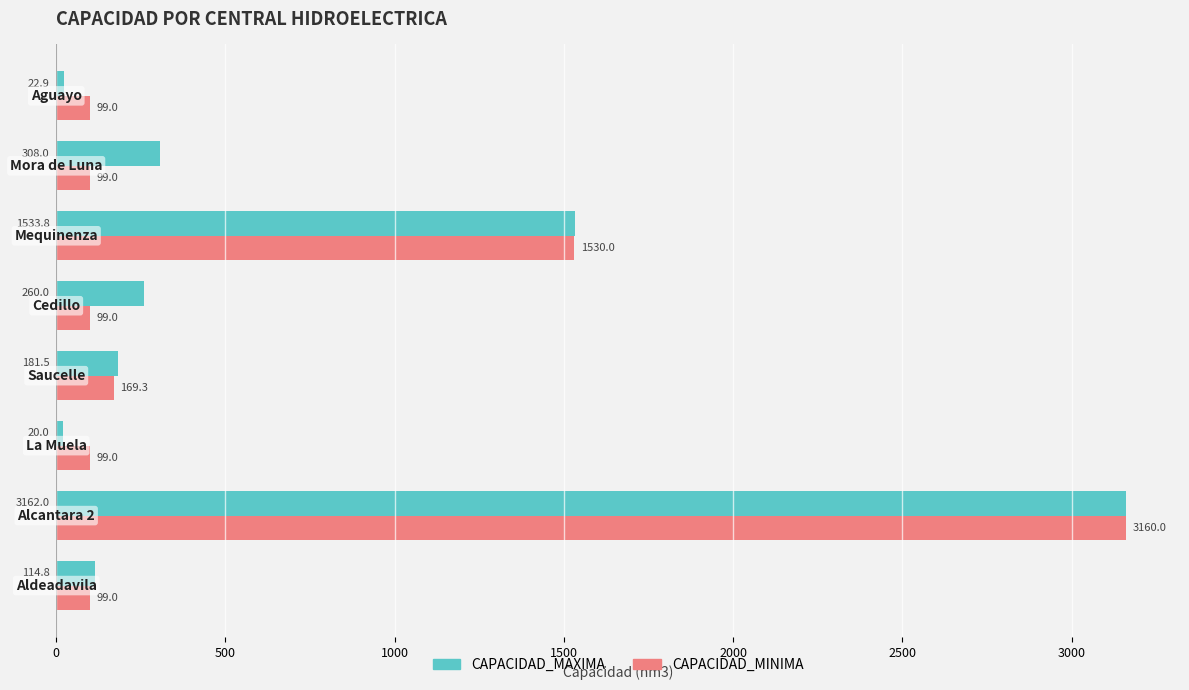

What is the difference between the maximum and second lowest values in the CAPACIDAD_MAXIMA series?

3139.1